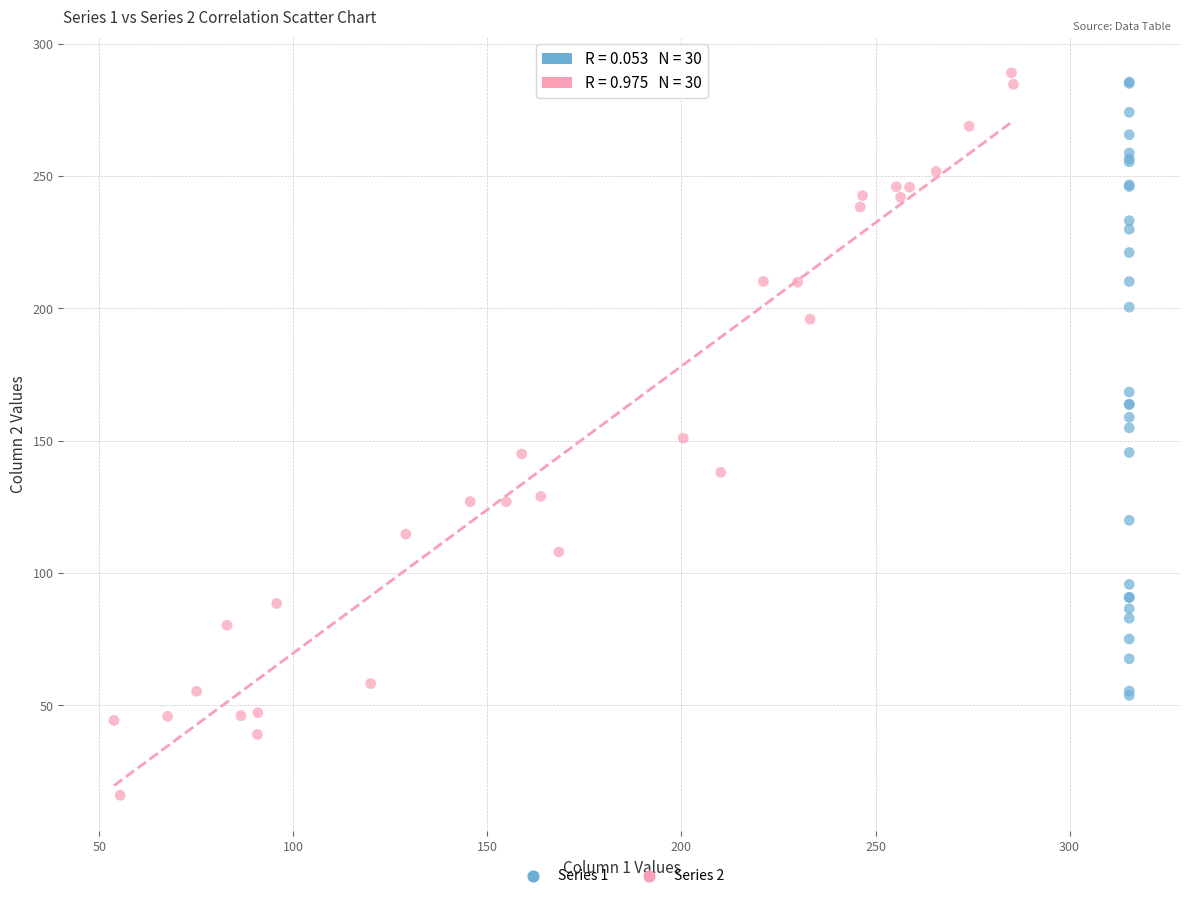

Which series has the widest spread of Y values?

Series 2